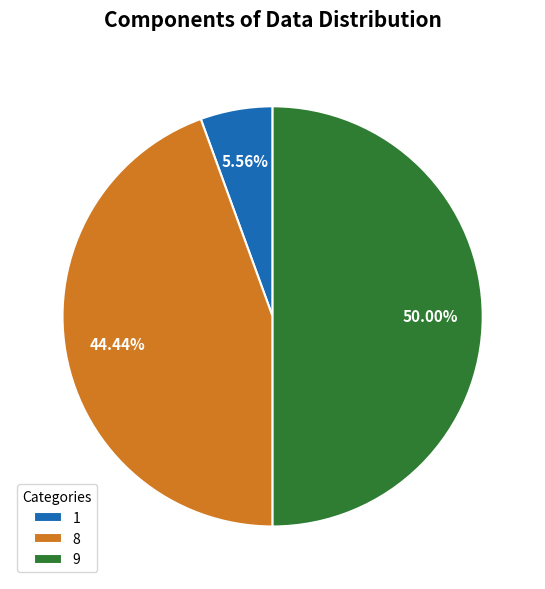

How many slices are in this pie chart?

3